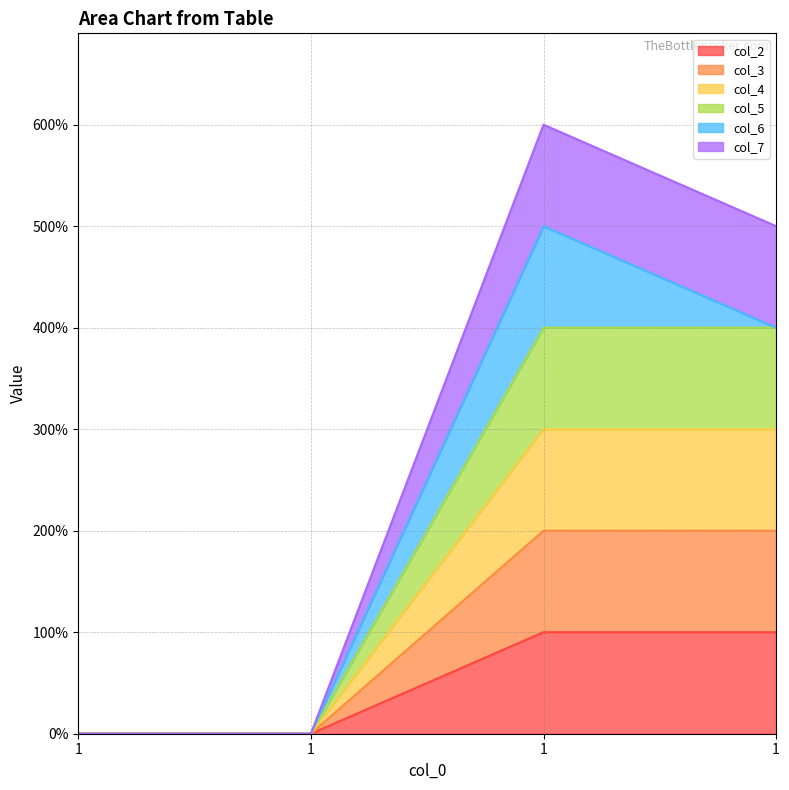

True or false: col_7 and col_4 intersect in this chart.

False